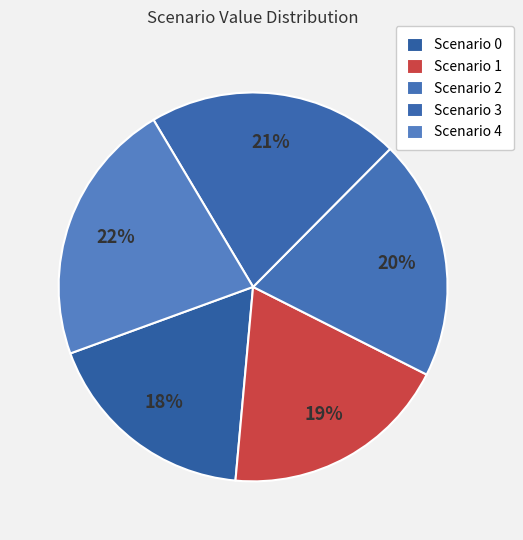

Which has a higher value, Scenario 4 or Scenario 3?

Scenario 4